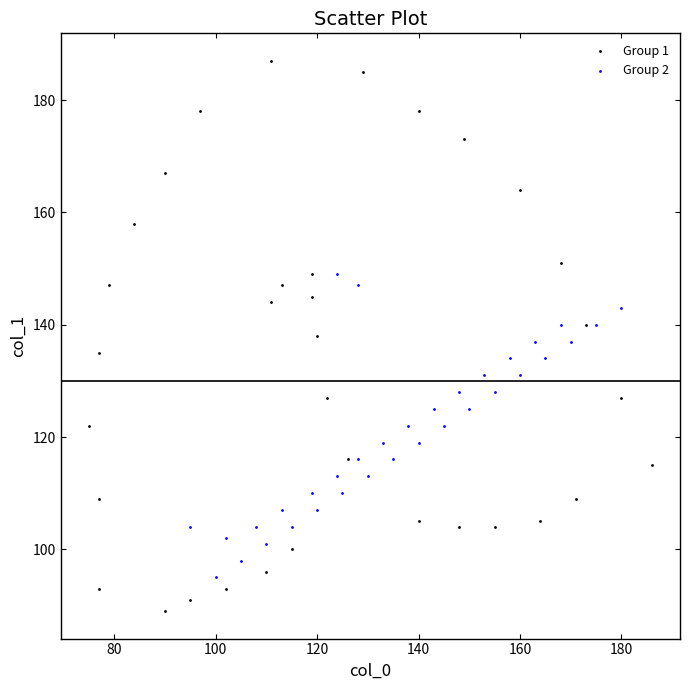

Which series has the widest spread of Y values?

Group 1